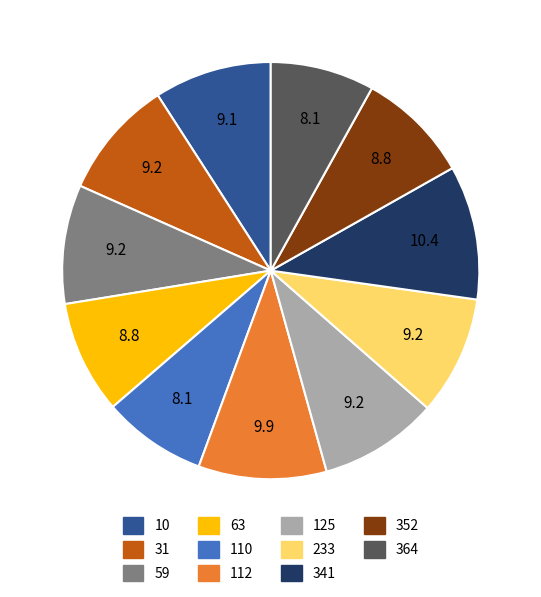

Do 352 and 63 together represent more than half of the pie?

No